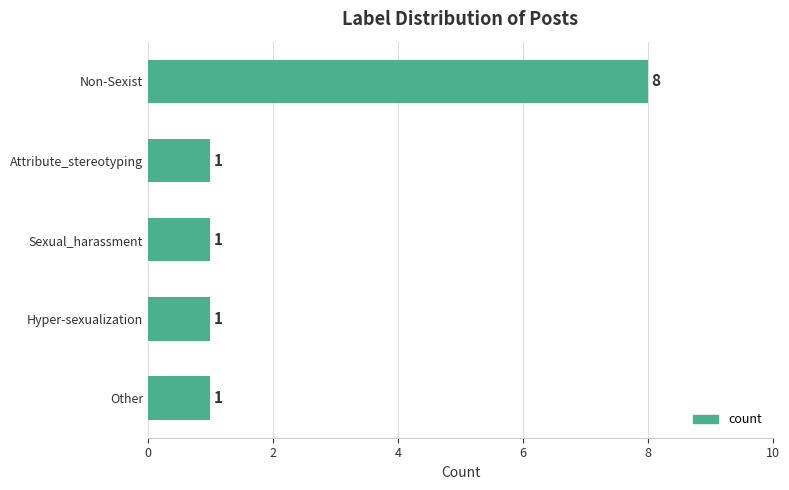

The chart shows a value of 1 at Other. True or false?

True